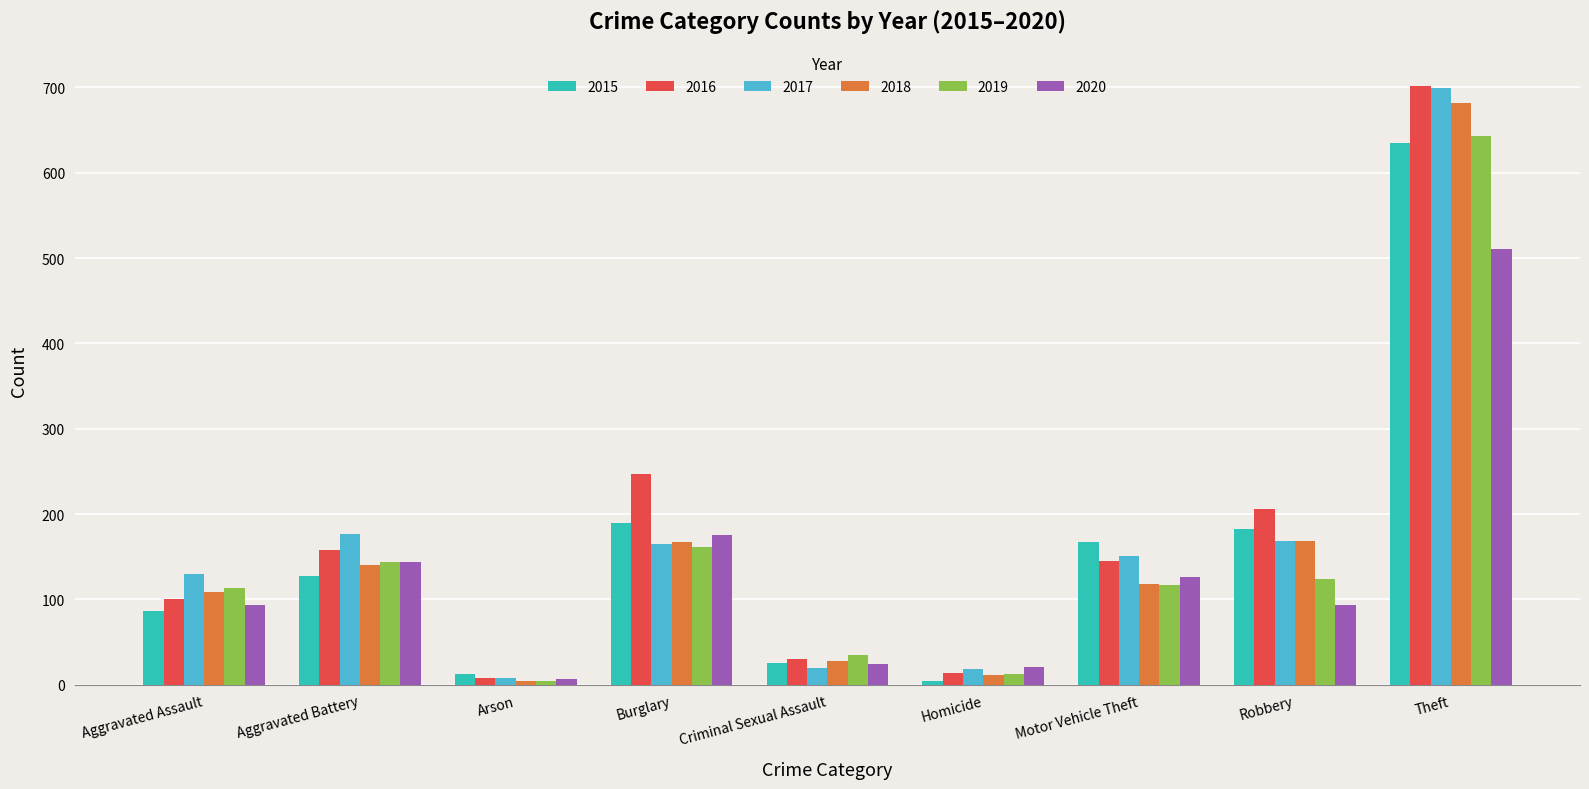

What is the value of the 2015 bar at the 6th from the left?

5